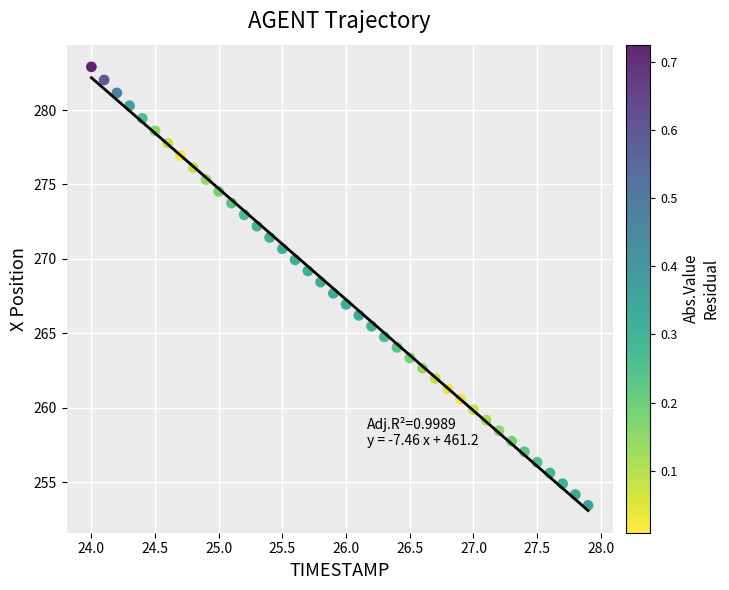

What is the range of Y values (max minus min)?

29.5